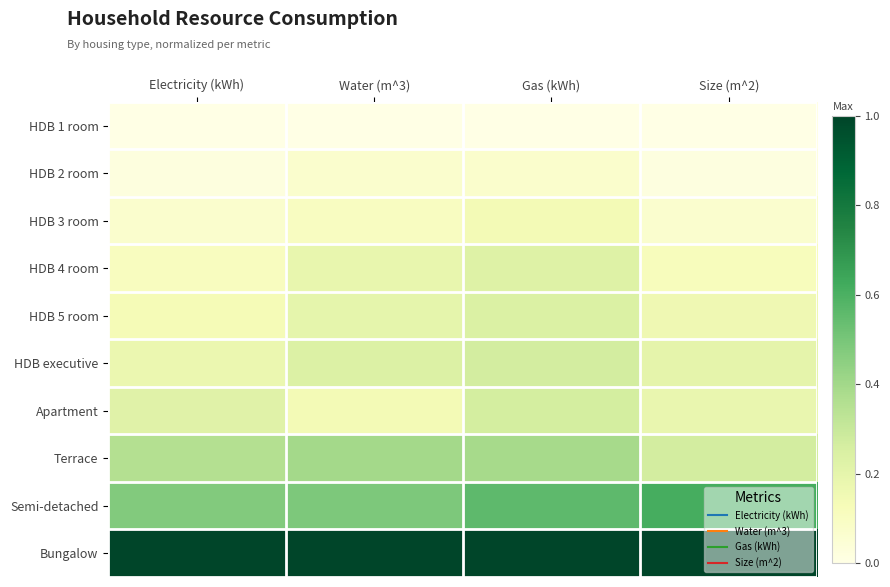

Reading right to left, list all the values displayed in this chart.

HDB 1 room: Size (m^2)=0.0	Gas (kWh)=0.0	Water (m^3)=0.0	Electricity (kWh)=0.0
HDB 2 room: Size (m^2)=0.0	Gas (kWh)=0.1	Water (m^3)=0.1	Electricity (kWh)=0.0
HDB 3 room: Size (m^2)=0.1	Gas (kWh)=0.1	Water (m^3)=0.1	Electricity (kWh)=0.1
HDB 4 room: Size (m^2)=0.1	Gas (kWh)=0.2	Water (m^3)=0.2	Electricity (kWh)=0.1
HDB 5 room: Size (m^2)=0.2	Gas (kWh)=0.2	Water (m^3)=0.2	Electricity (kWh)=0.1
HDB executive: Size (m^2)=0.2	Gas (kWh)=0.3	Water (m^3)=0.2	Electricity (kWh)=0.2
Apartment: Size (m^2)=0.2	Gas (kWh)=0.3	Water (m^3)=0.1	Electricity (kWh)=0.2
Terrace: Size (m^2)=0.3	Gas (kWh)=0.4	Water (m^3)=0.4	Electricity (kWh)=0.4
Semi-detached: Size (m^2)=0.6	Gas (kWh)=0.6	Water (m^3)=0.5	Electricity (kWh)=0.5
Bungalow: Size (m^2)=1.0	Gas (kWh)=1.0	Water (m^3)=1.0	Electricity (kWh)=1.0